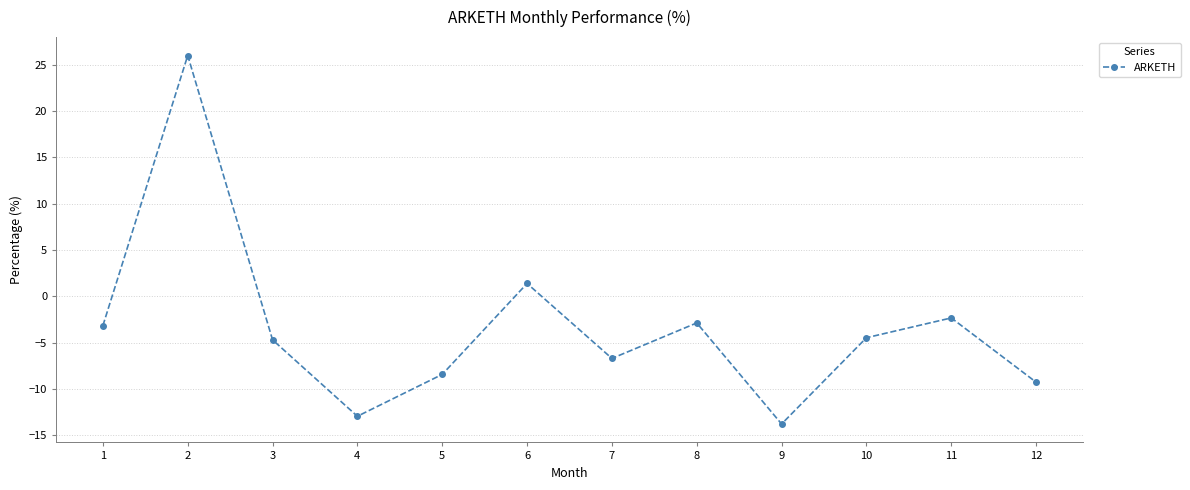

What is the average value?

-3.4